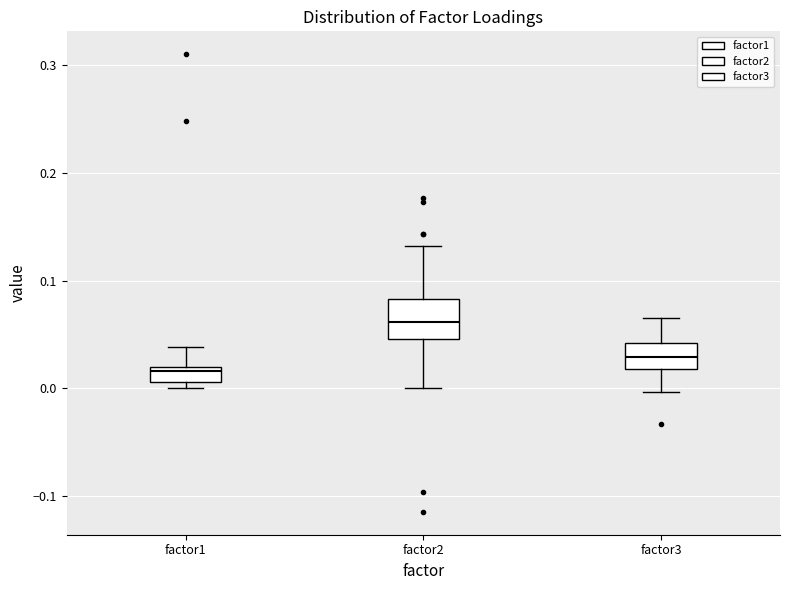

Where is the upper edge of the box for factor2 on the y-axis? The values are not printed on the chart, so give them approximately, as read against the axis.

0.08